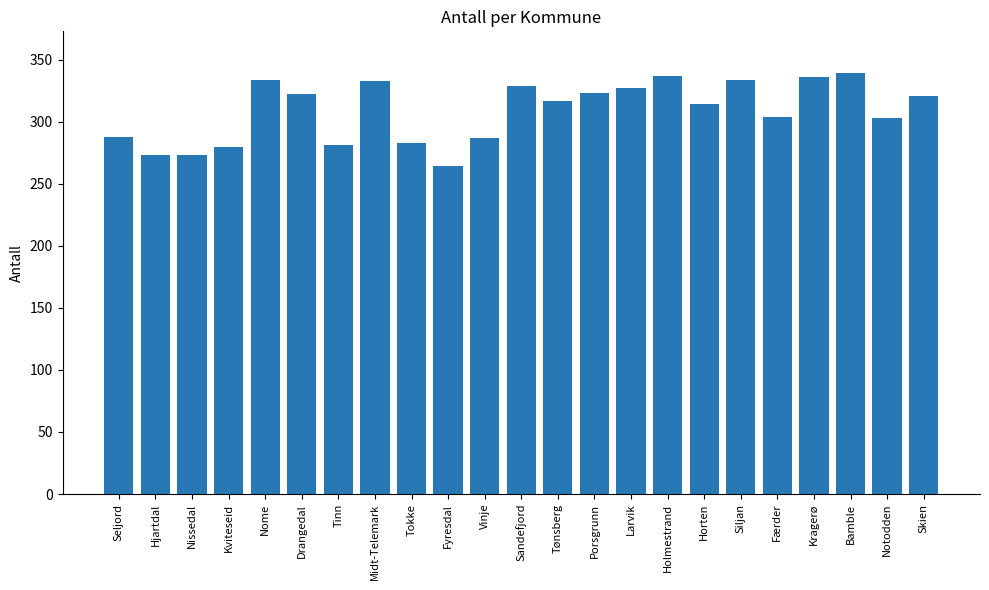

Which has a higher value, Tønsberg or Nissedal?

Tønsberg